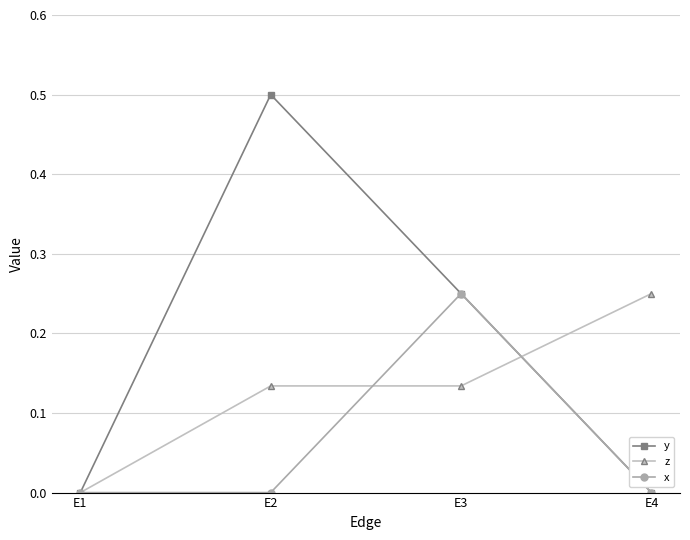

Count the number of data series in this chart.

3